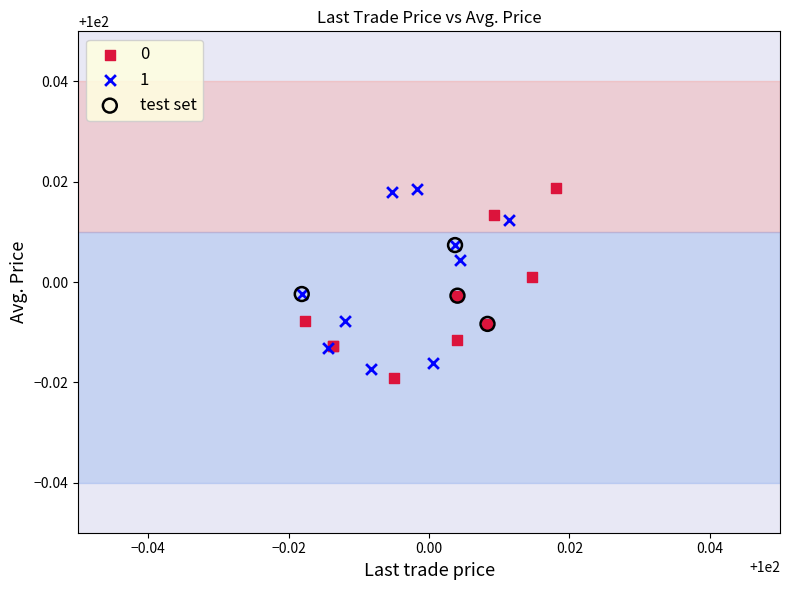

What are all the series names shown in the legend?

0, 1, test set